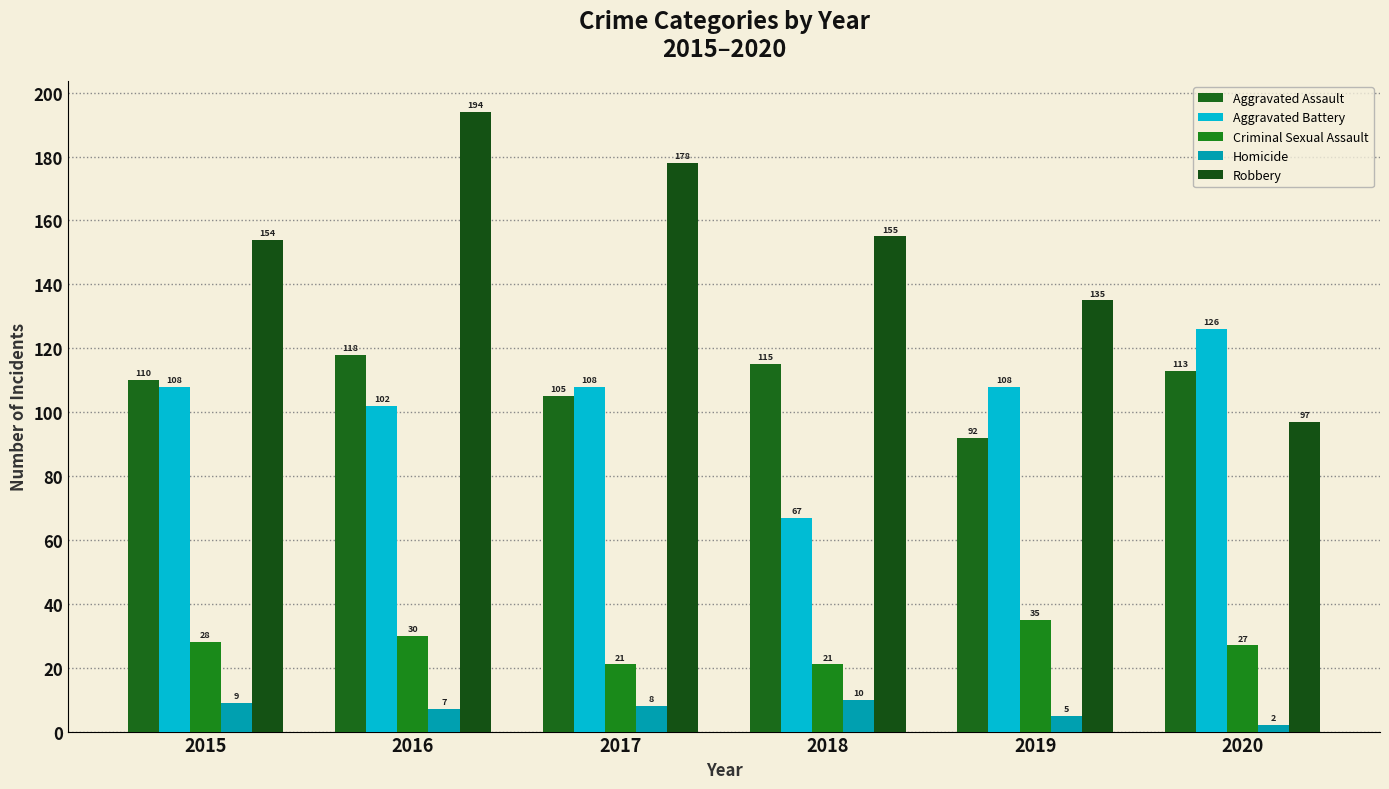

The value of Criminal Sexual Assault at 2019 is 35. True or false?

True